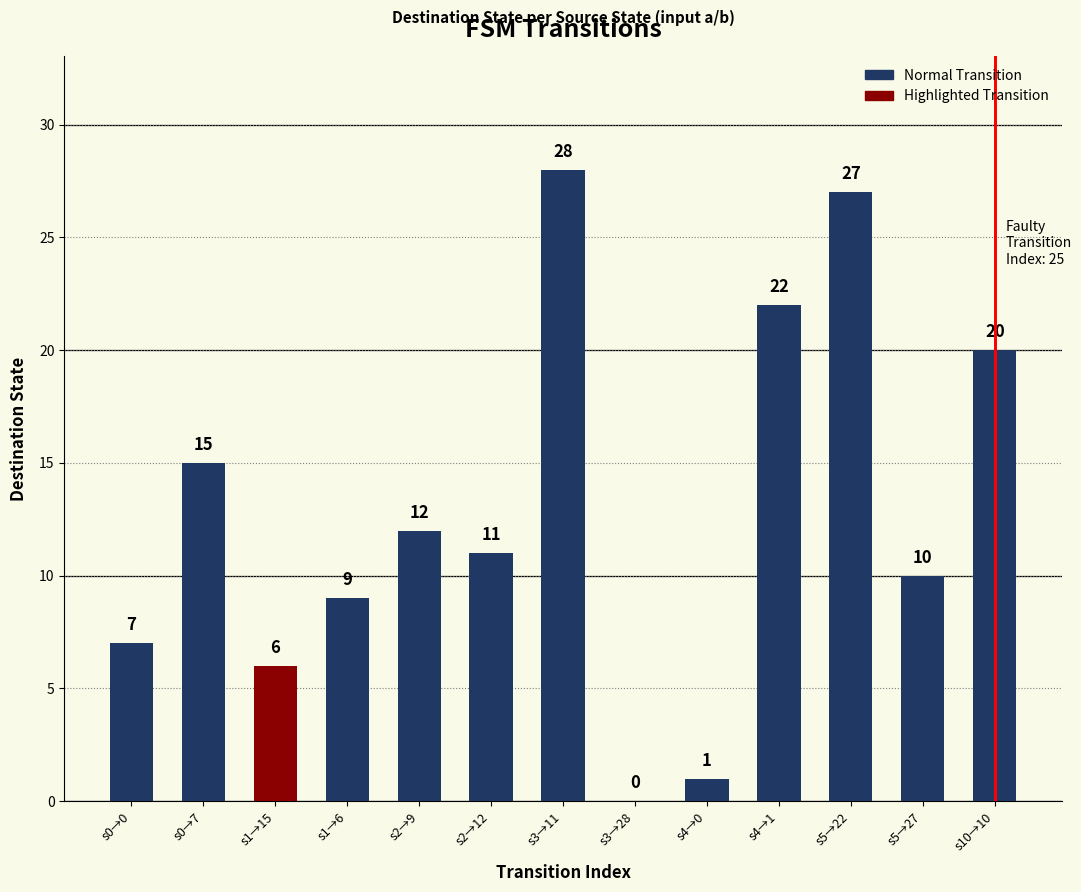

How many categories are shown in the chart?

13